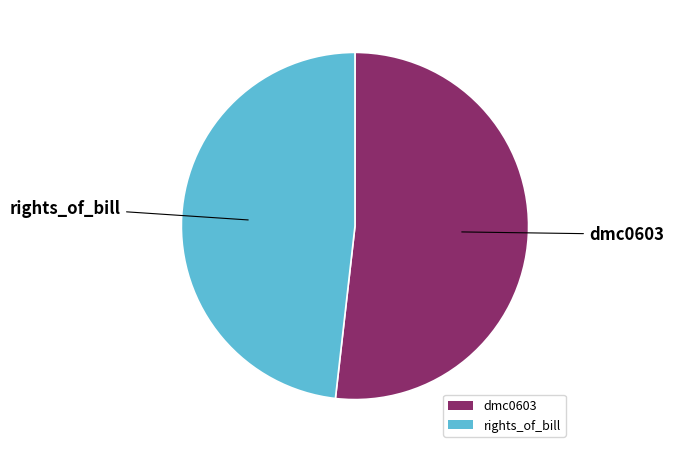

The rights_of_bill slice represents 48% of the pie. True or false?

True